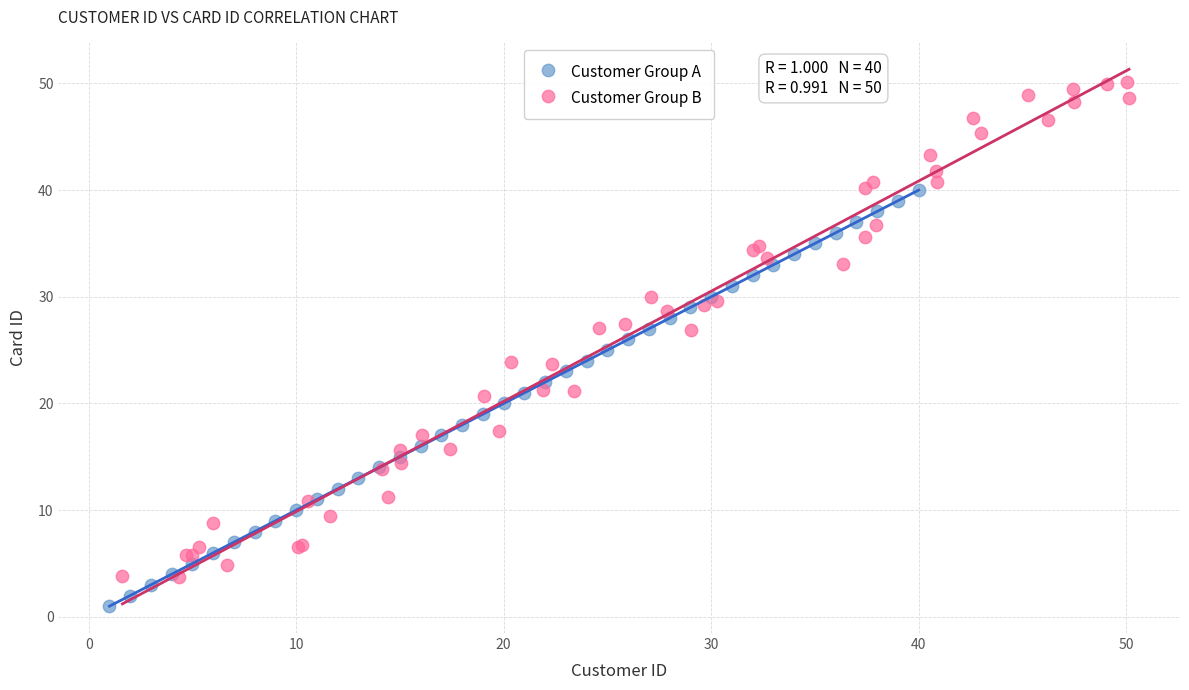

Which series reaches the minimum Y coordinate?

Customer Group A